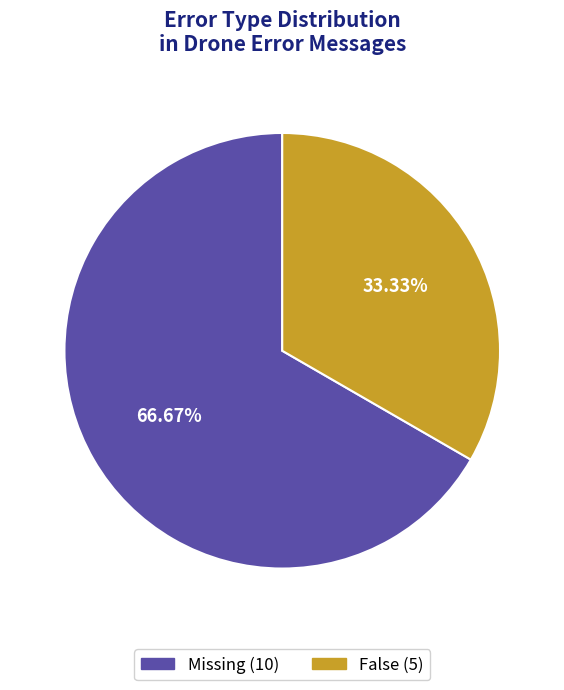

To the nearest percent, what is the difference between the largest and smallest slice percentages?

33%